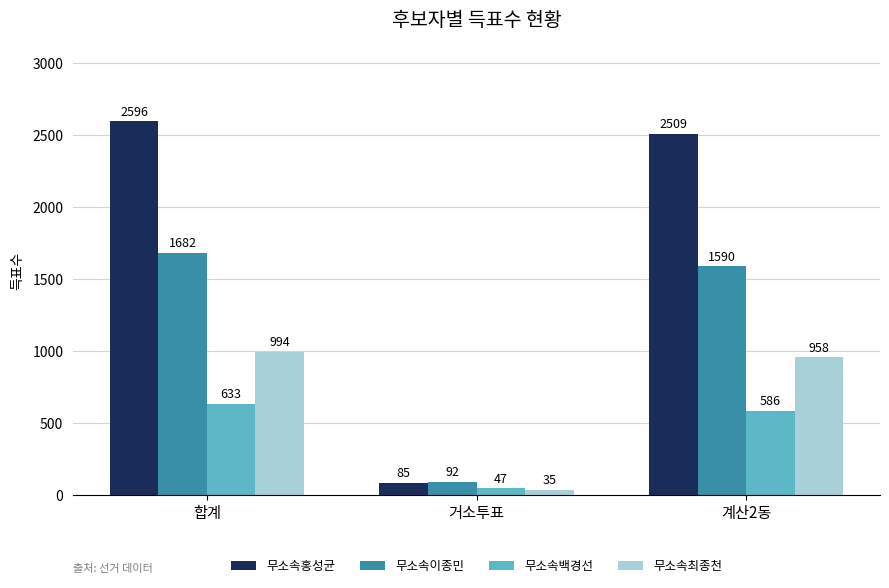

Reading right to left, extract all data points from this chart.

무소속홍성균: 2509	85	2596
무소속이종민: 1590	92	1682
무소속백경선: 586	47	633
무소속최종천: 958	35	994